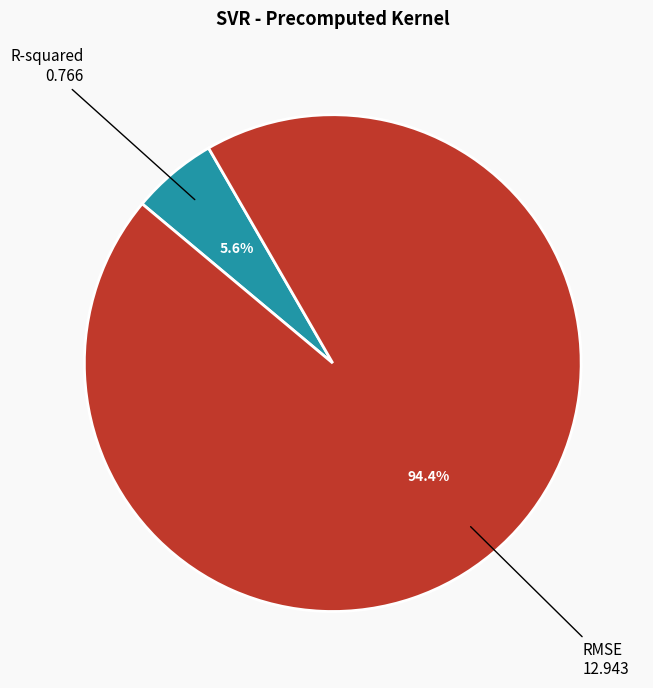

True or false: R-squared accounts for 6% of the total.

True